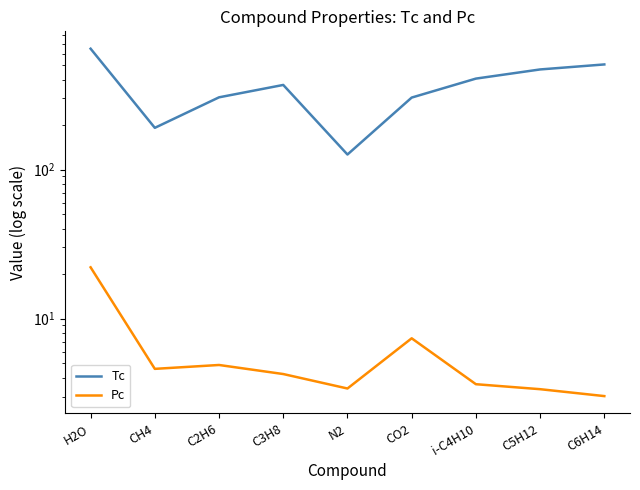

Is it true that Tc equals 58.5 at N2?

False